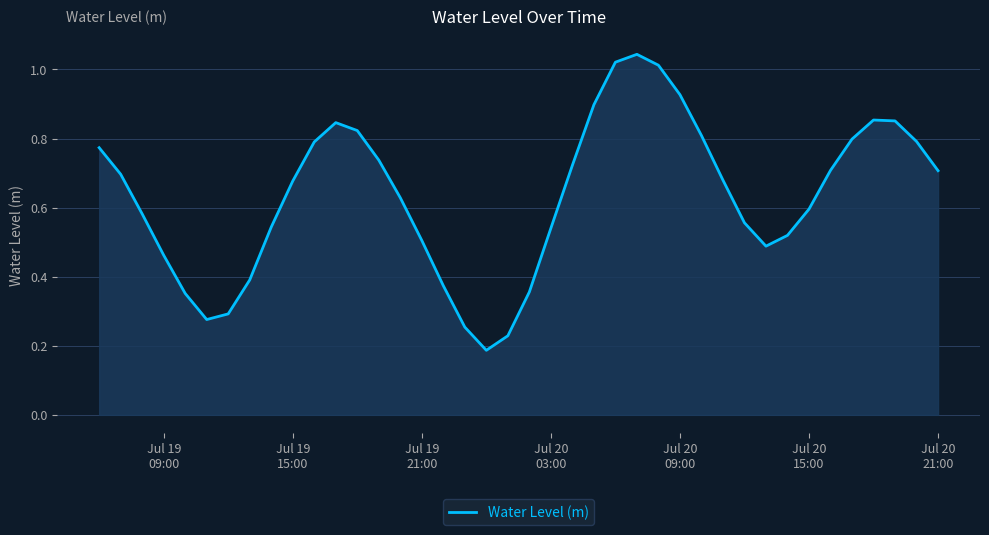

Is this an area chart (filled region under the line)?

Yes